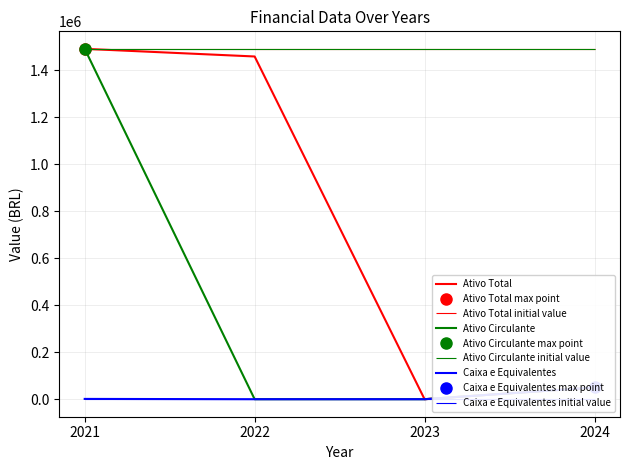

True or false: Caixa e Equivalentes and Ativo Circulante intersect in this chart.

False